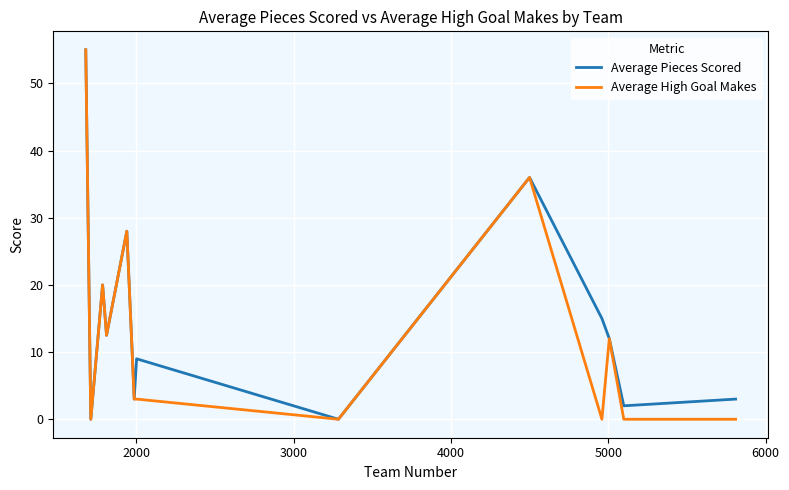

Rank the series by their maximum value, from highest to lowest.

Average Pieces Scored, Average High Goal Makes